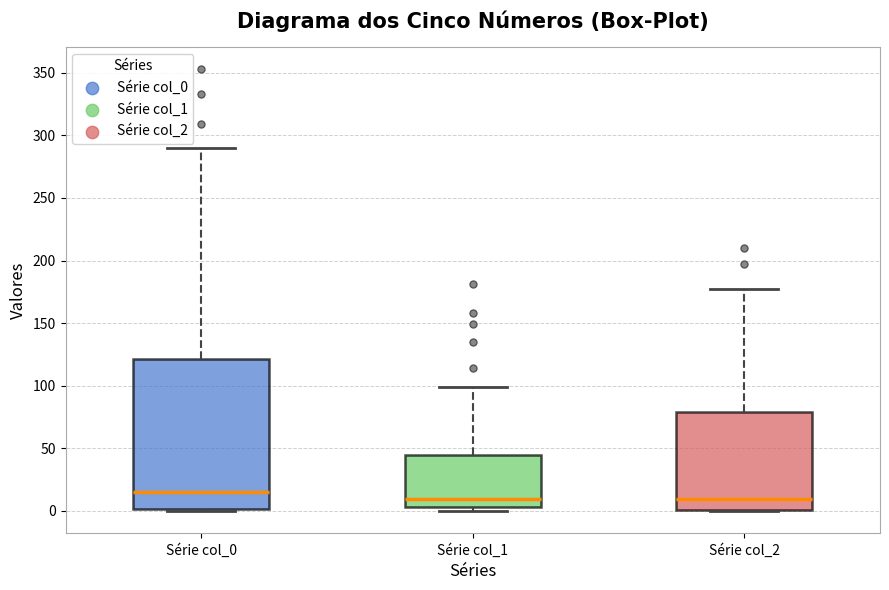

Reading left to right, read every box against the y-axis: the position of its median line, the range the box covers, and the ends of its whiskers. The values are not printed on the chart, so give them approximately, as read against the axis.

Série col_0: median 15, box 0 to 120, whiskers 0 to 290
Série col_1: median 10, box 5 to 45, whiskers 0 to 100
Série col_2: median 10, box 0 to 80, whiskers 0 to 175